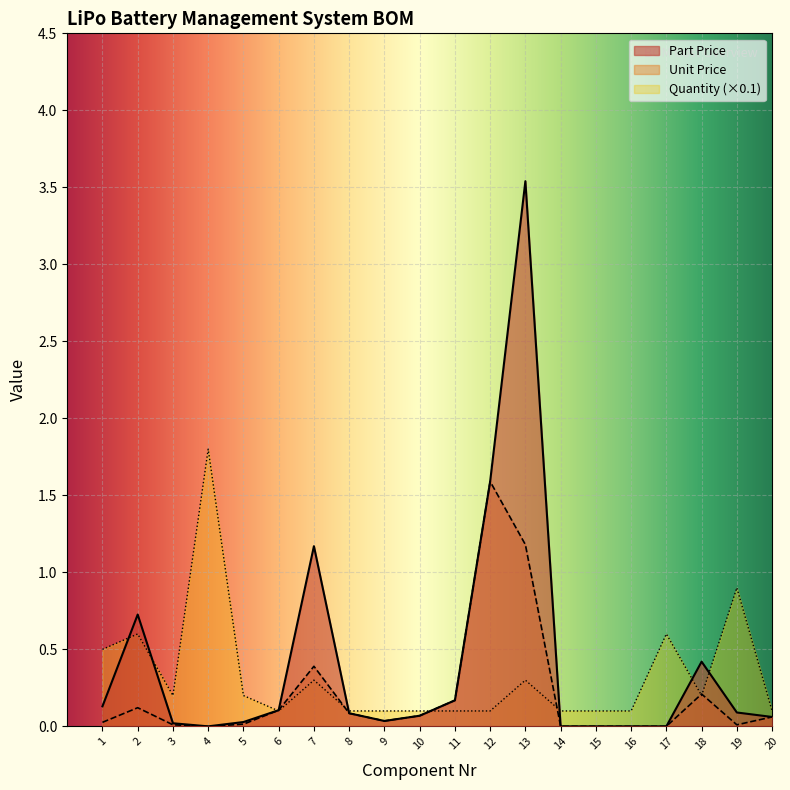

True or false: Part Price and Unit Price intersect in this chart.

False